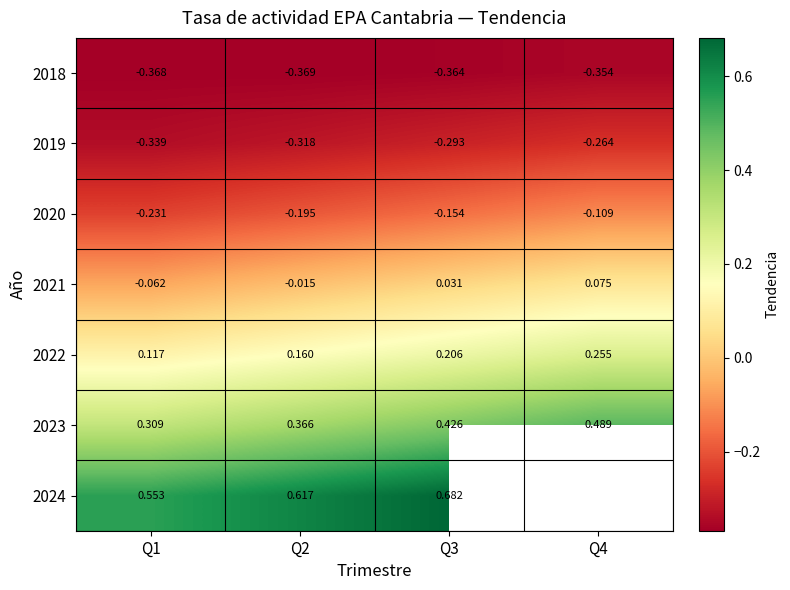

Count the number of data series in this chart.

7